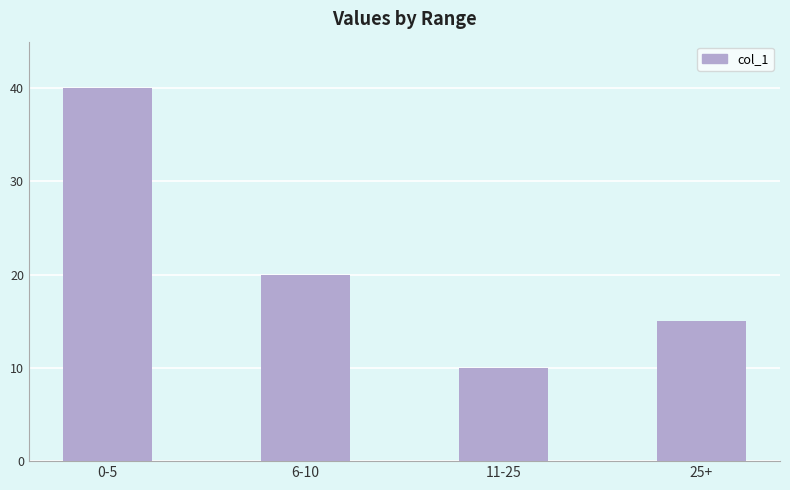

What is the sum of all values?

85